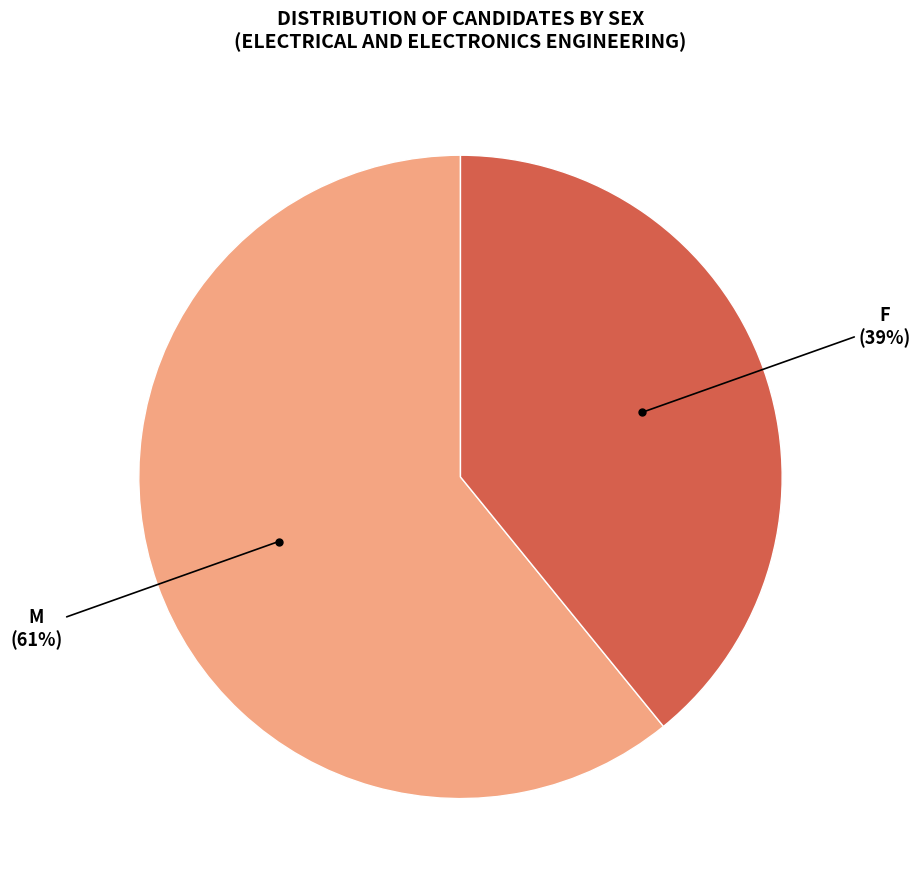

Does any single category account for the majority?

Yes